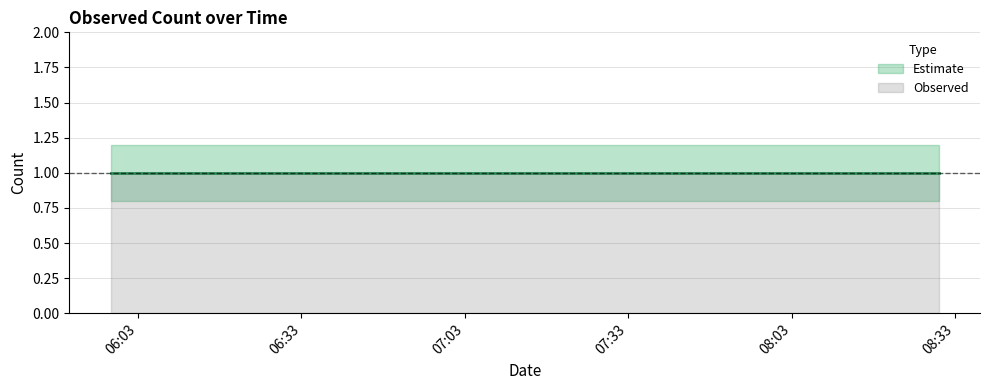

Does the chart display data point markers on the line(s)?

No